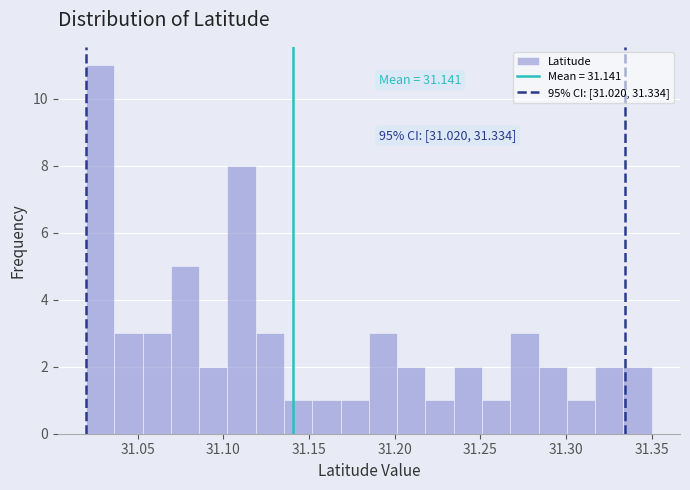

Around what value on the x-axis is the tallest bar? Give the approximate position of its centre, as read against the axis.

31.030